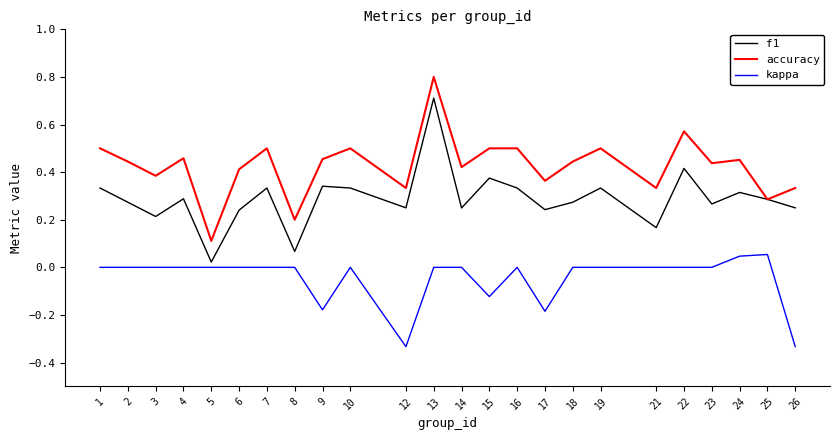

True or false: accuracy and kappa cross at least once.

False